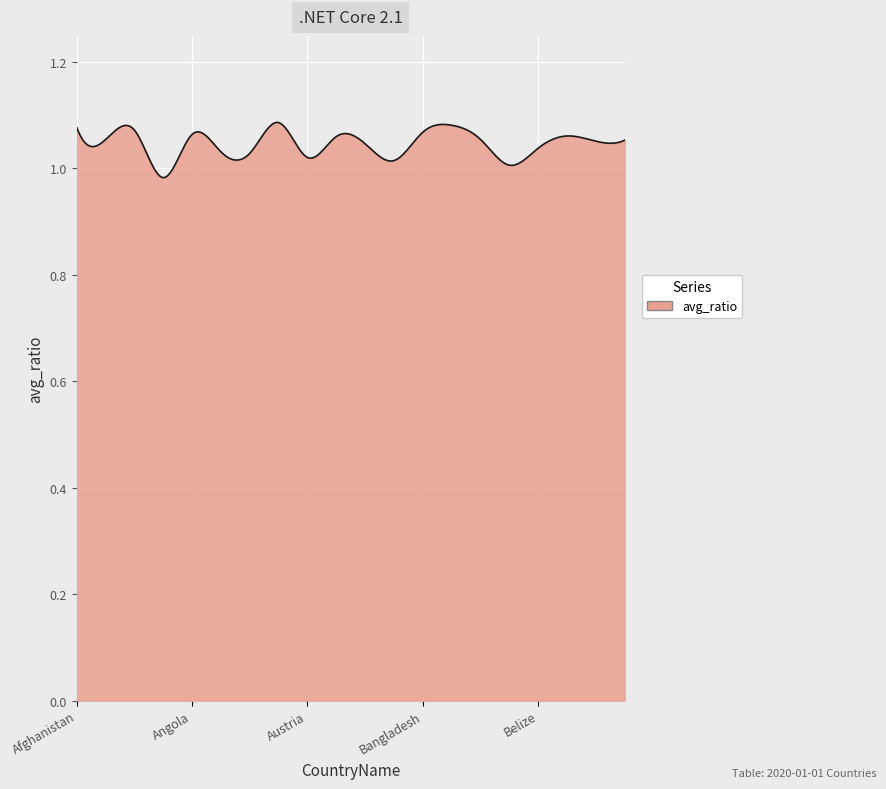

What is the average value?

1.0